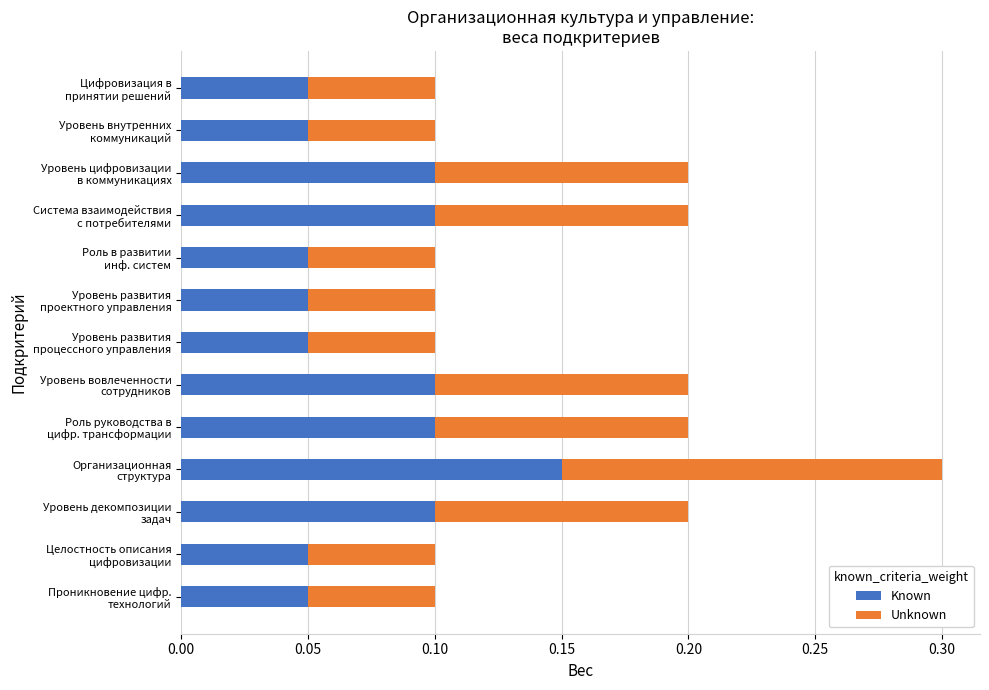

What are all the series names shown in the legend?

Known, Unknown